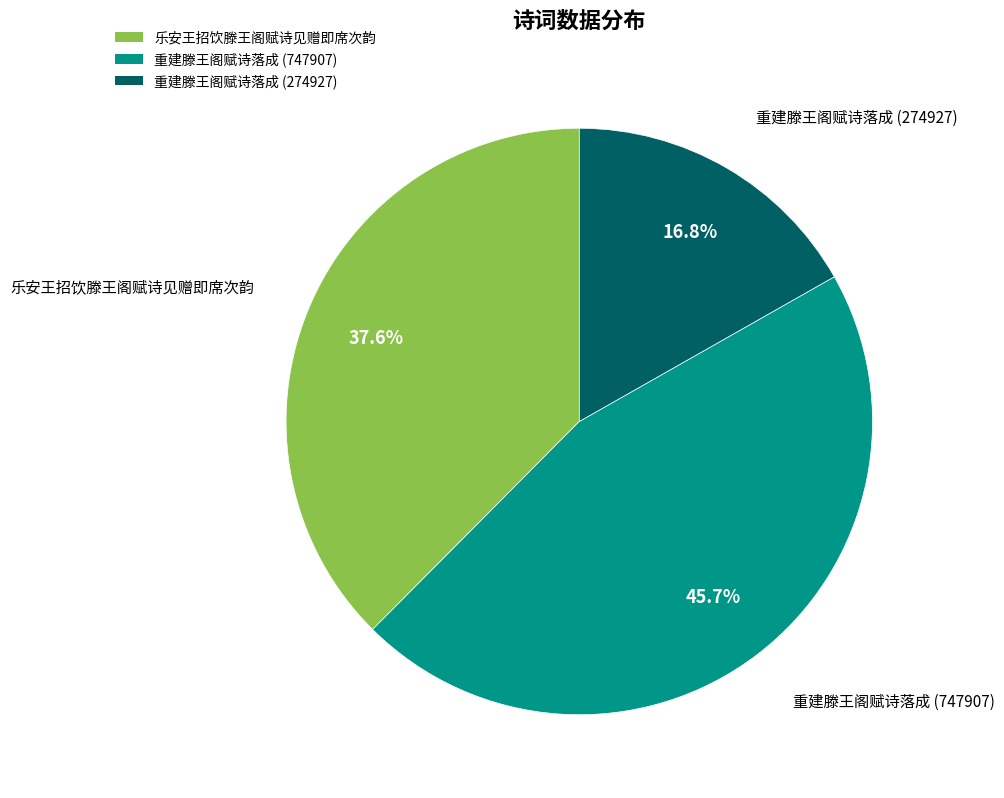

Which slice is the largest?

重建滕王阁赋诗落成 (747907)